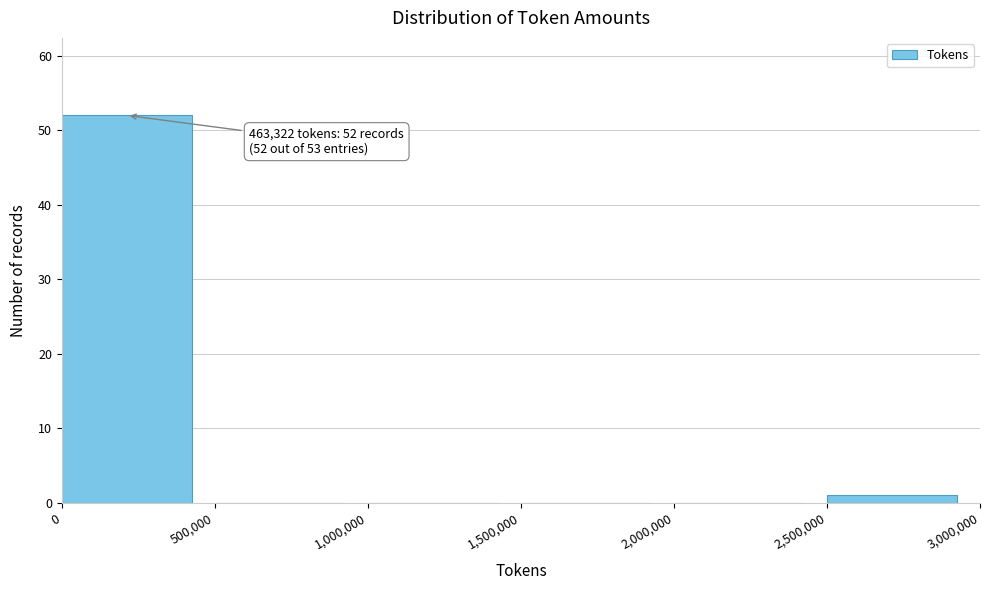

Over which range of the x-axis is the bar tallest?

0 to 500,000